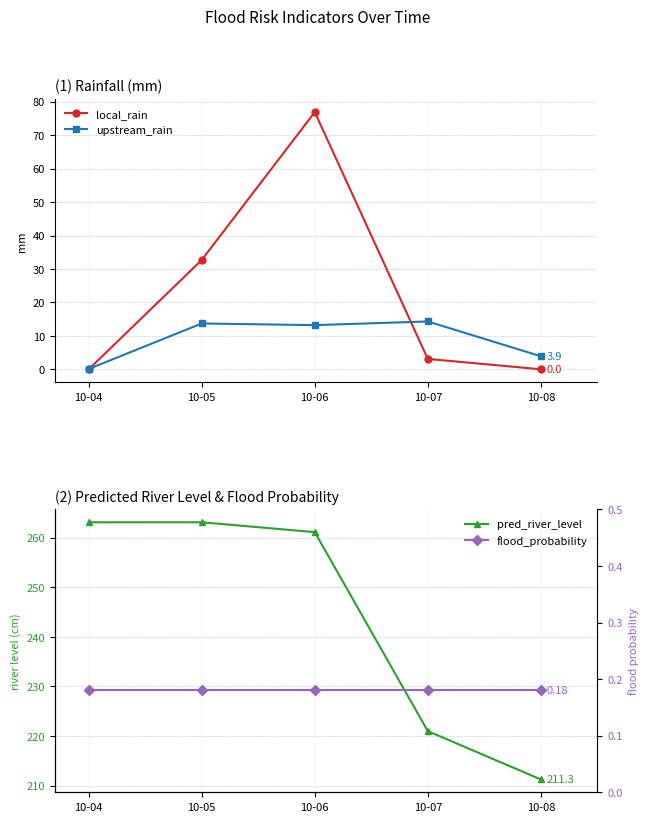

Is it true that upstream_rain equals 6.6 at 10-06?

False